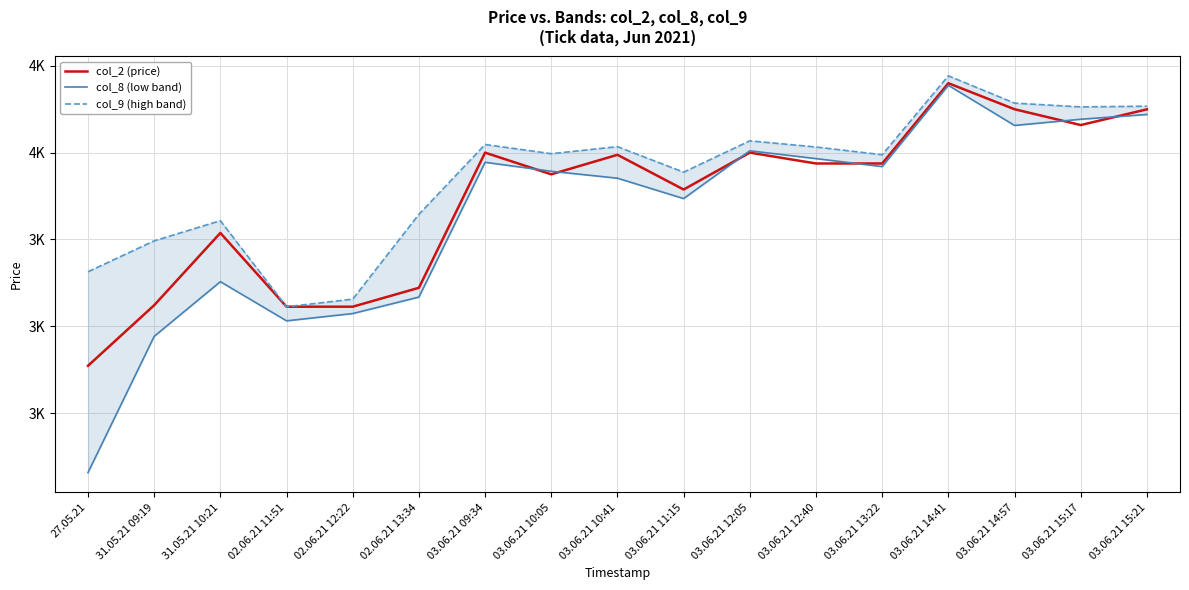

At 03.06.21 15:17, list the series in order from smallest to largest.

col_2 (price), col_8 (low band), col_9 (high band)